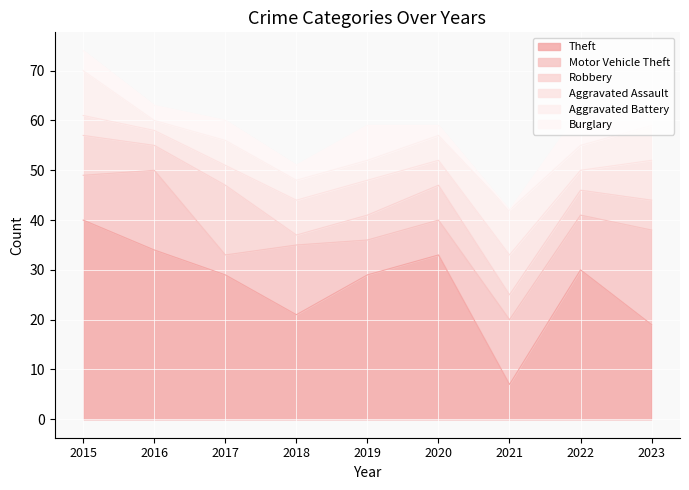

What is the approximate value of Aggravated Battery at 2022?

5